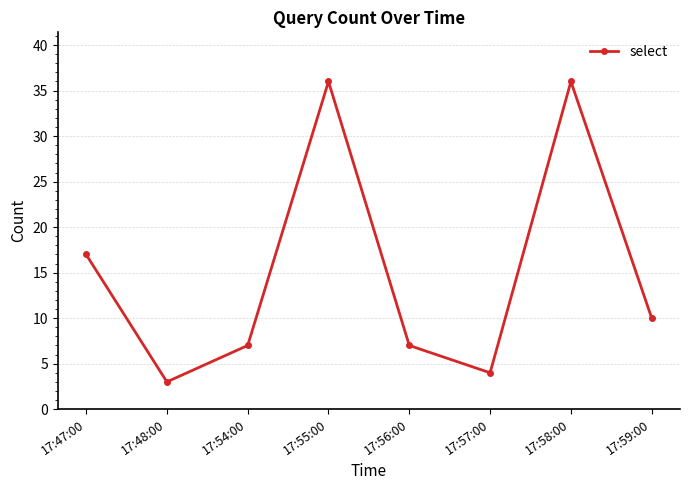

Is it true that the value at 17:47:00 is 17?

True